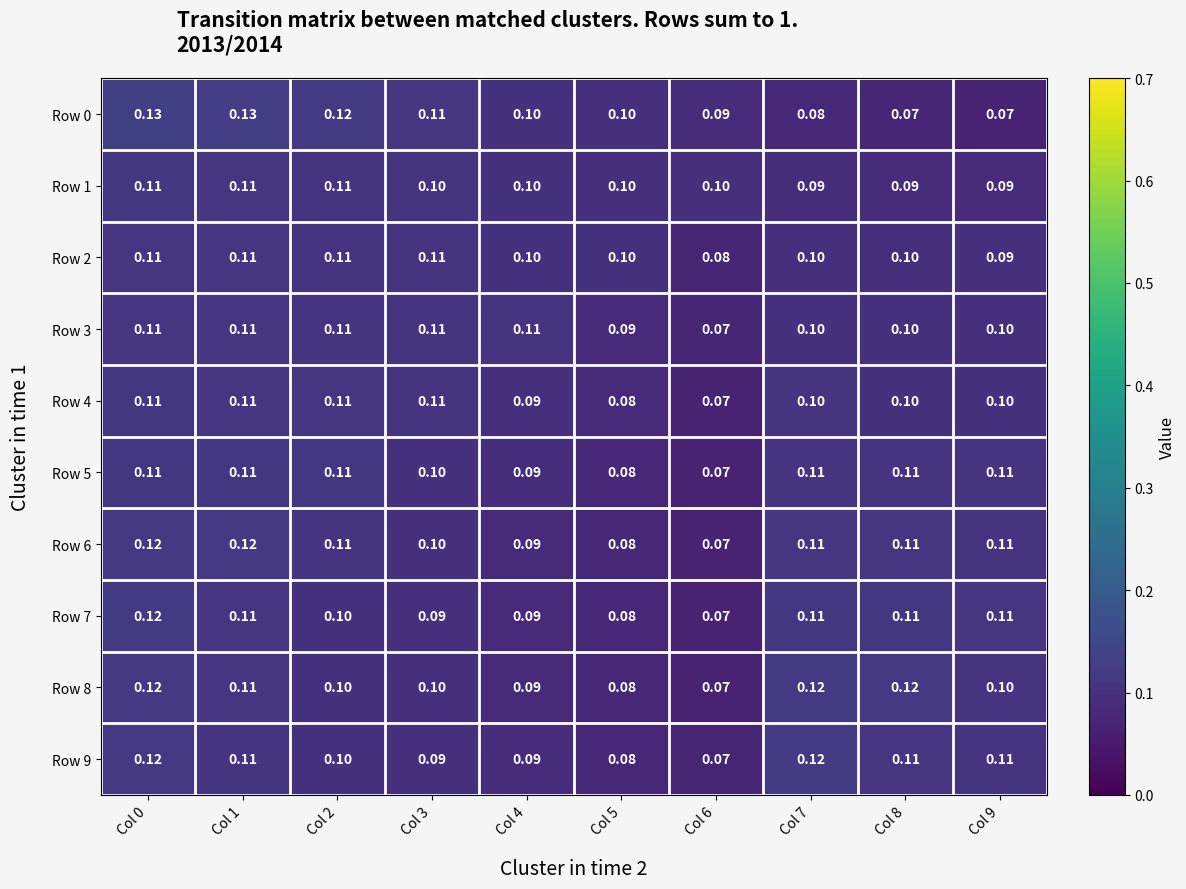

Is the value of Row 7 at Col 0 greater than the value of Row 1 at Col 4?

Yes